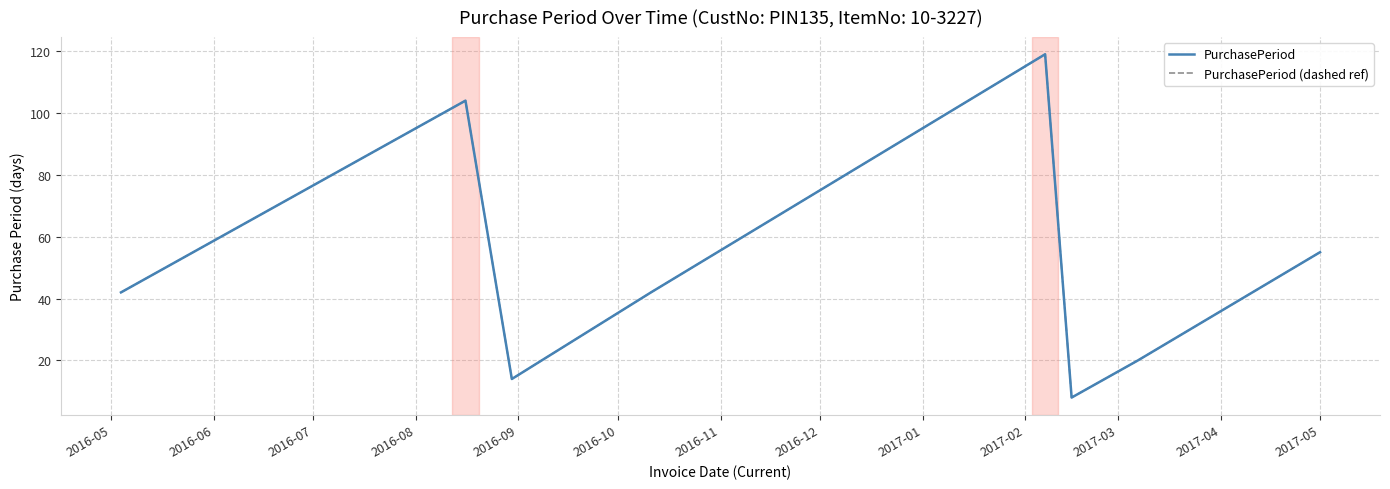

Which series has the largest range (max minus min)?

PurchasePeriod